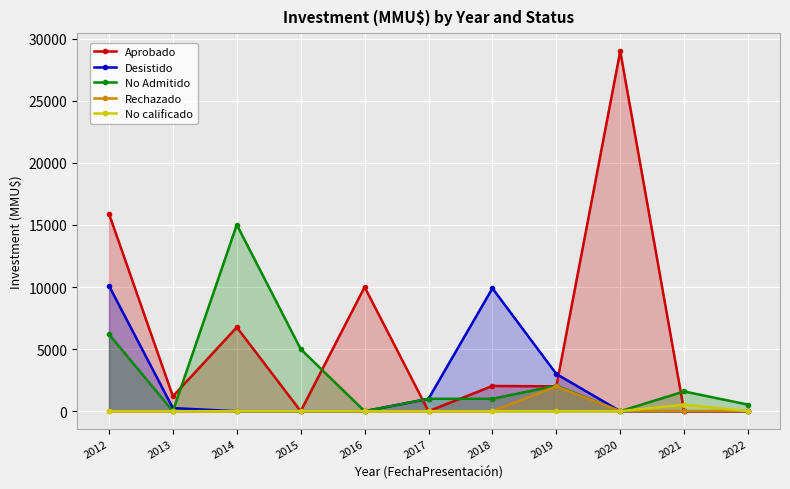

At which category is the sum across all series the highest?

2012